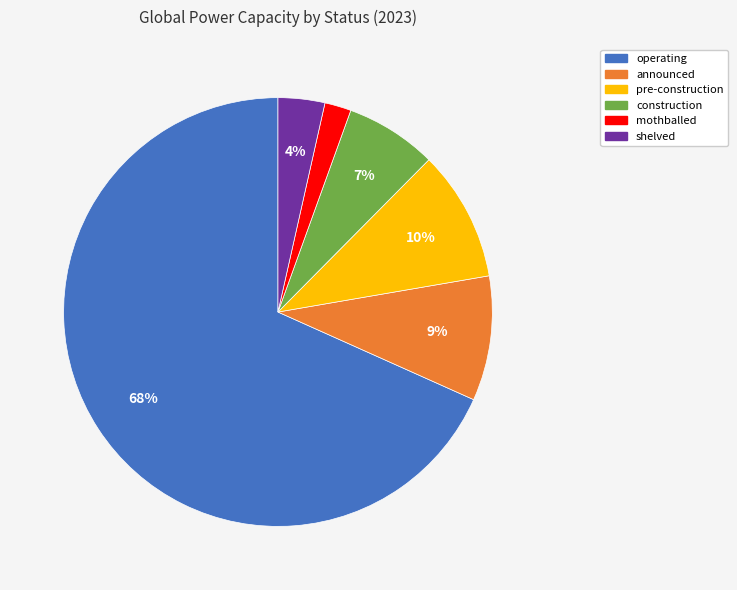

To the nearest percent, what portion does construction represent?

7%